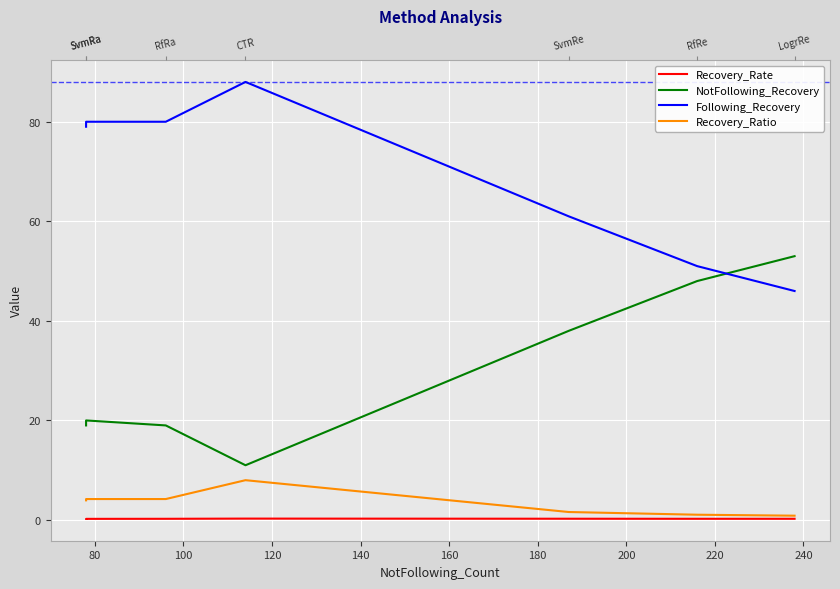

Is it true that Following_Recovery equals 81.6 at 160?

False